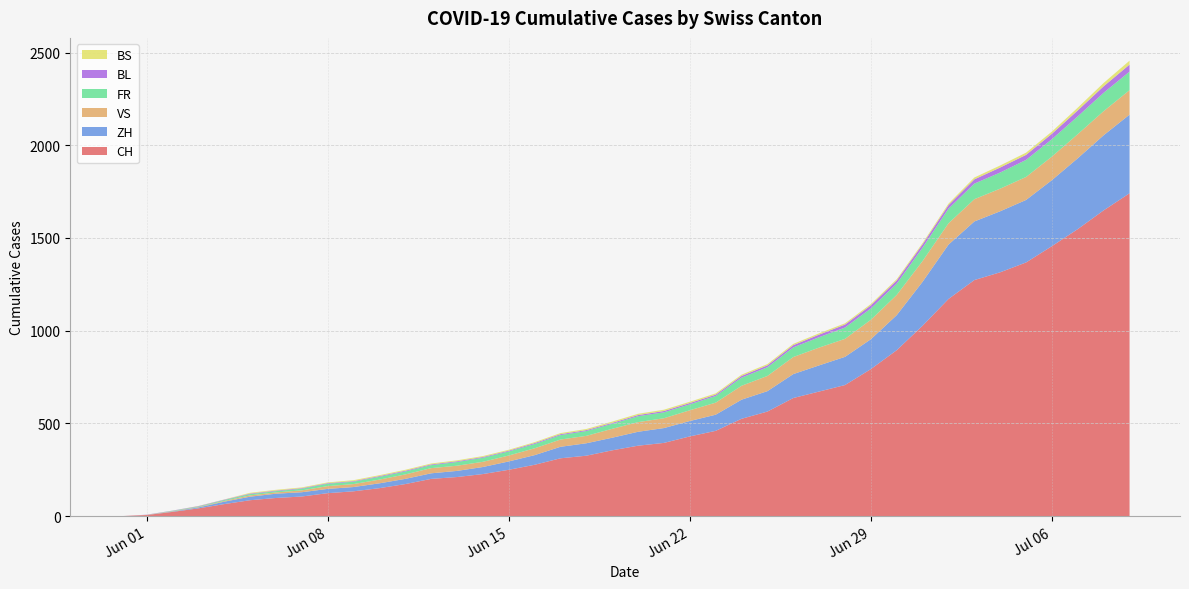

Reading left to right, what are all the values shown in this chart?

CH: 0	6	23	42	65	86	98	106	124	134	151	173	201	211	227	250	277	312	326	355	380	395	430	460	525	564	637	672	707	793	895	1027	1171	1273	1315	1368	1456	1548	1649	1741
ZH: 0	0	2	5	13	19	23	23	23	23	26	28	30	33	38	45	52	62	67	68	75	80	83	87	103	110	129	141	152	161	189	237	293	316	329	337	356	382	405	424
VS: 0	1	2	2	4	7	7	10	15	16	20	24	28	28	28	32	37	39	40	48	52	53	58	65	75	82	92	96	97	105	109	112	115	120	122	124	127	130	130	132
FR: 0	0	2	3	5	7	7	9	13	13	15	16	16	20	22	22	23	24	26	27	32	32	32	36	44	47	52	56	61	61	61	72	79	84	87	92	94	96	99	100
BL: 0	1	1	2	2	3	3	3	3	3	4	4	4	4	4	4	5	5	5	5	6	7	7	7	9	10	12	14	16	17	17	18	19	23	27	27	29	32	35	38
BS: 0	0	0	1	1	4	4	4	4	5	5	5	5	5	5	5	5	6	6	7	7	7	7	7	7	7	7	7	7	7	7	7	8	10	11	12	12	15	18	21